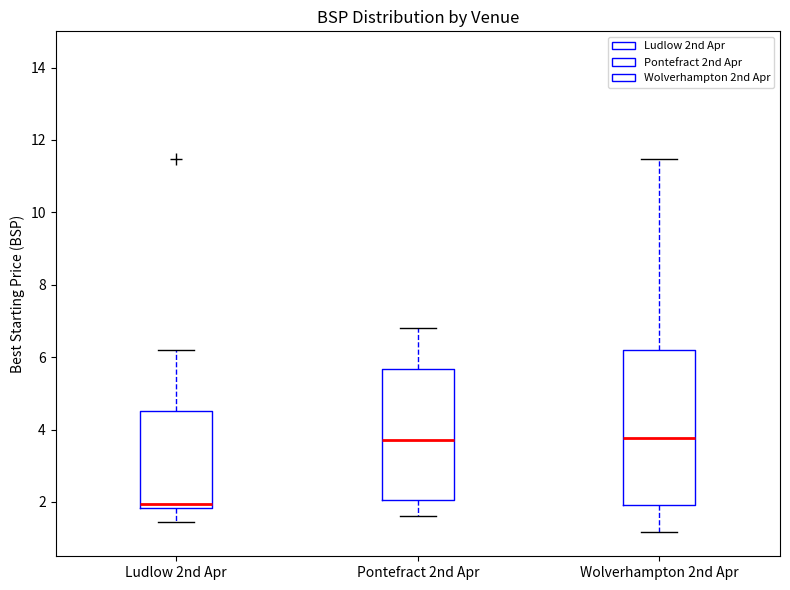

Which box has the lowest median line?

Ludlow 2nd Apr